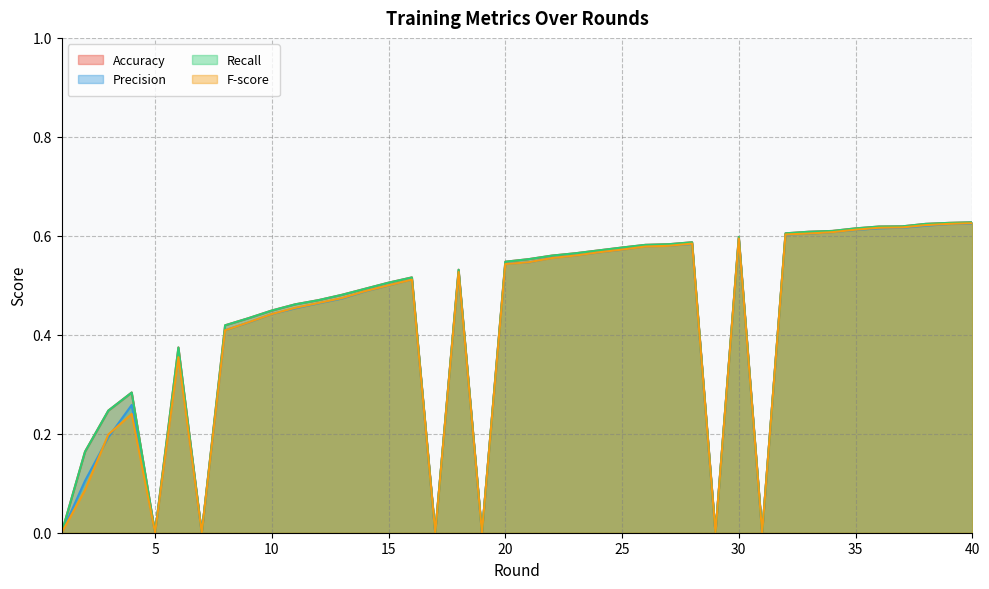

What is the total value across all series at 33?

2.4